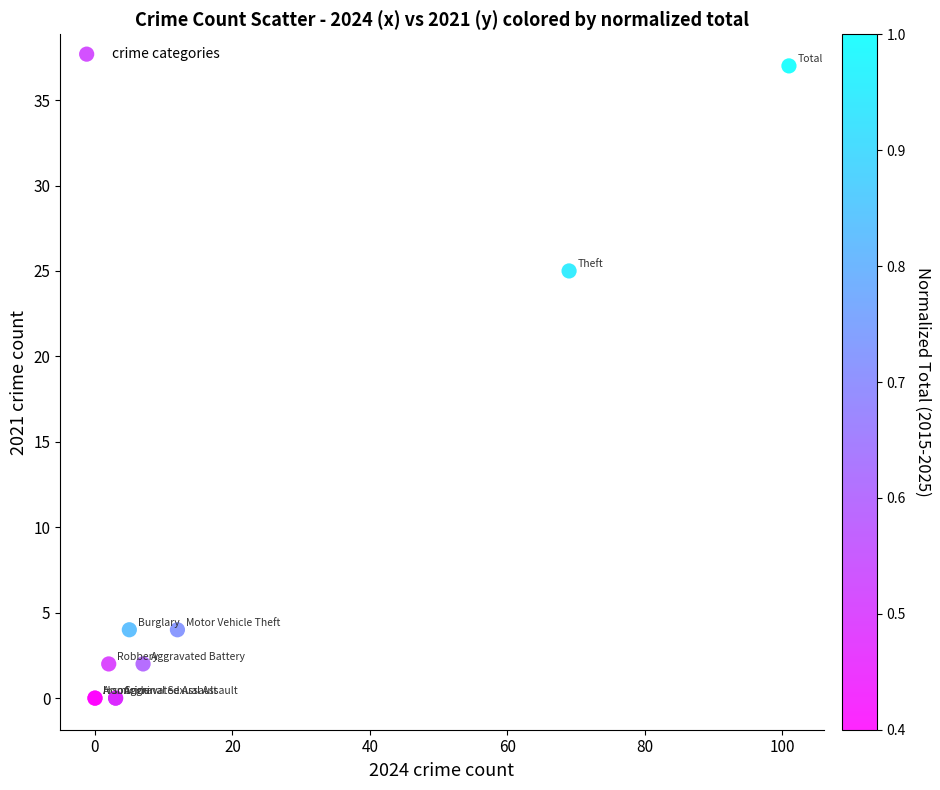

What Y value in the scatter plot is closest to 18?

25